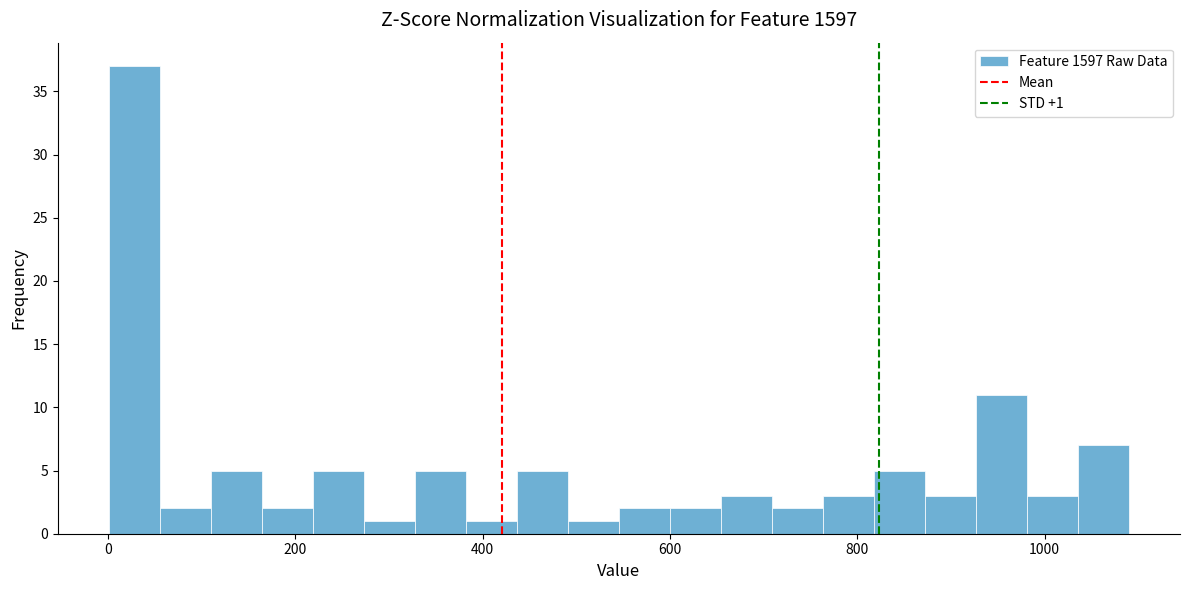

Read against the x-axis, roughly where is the centre of the tallest bar?

20